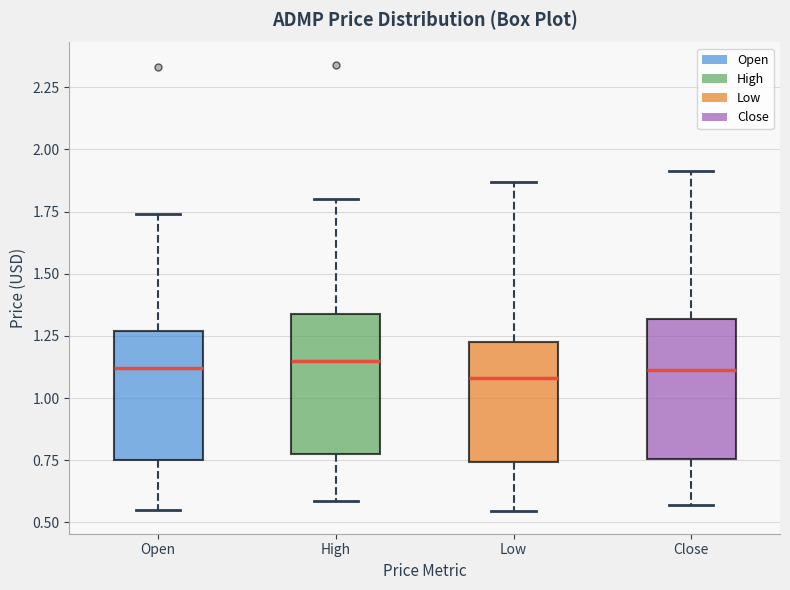

Reading left to right, transcribe this box plot: for each box, give where its median line is, the range the box spans, and where its two whiskers end, as read against the y-axis. The values are not printed on the chart, so give them approximately, as read against the axis.

Open: median 1.10, box 0.75 to 1.25, whiskers 0.55 to 1.75
High: median 1.15, box 0.80 to 1.35, whiskers 0.60 to 1.80
Low: median 1.10, box 0.75 to 1.25, whiskers 0.55 to 1.85
Close: median 1.10, box 0.75 to 1.30, whiskers 0.55 to 1.90